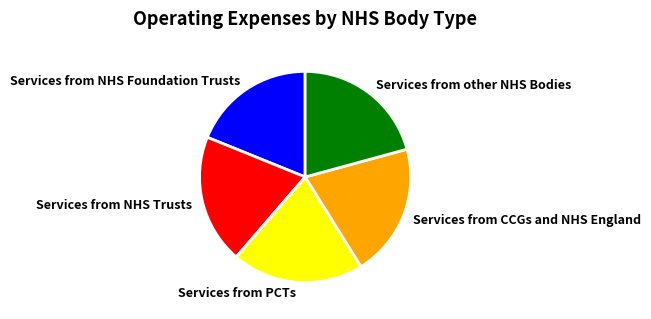

Does Services from NHS Foundation Trusts represent more than half of the total?

No